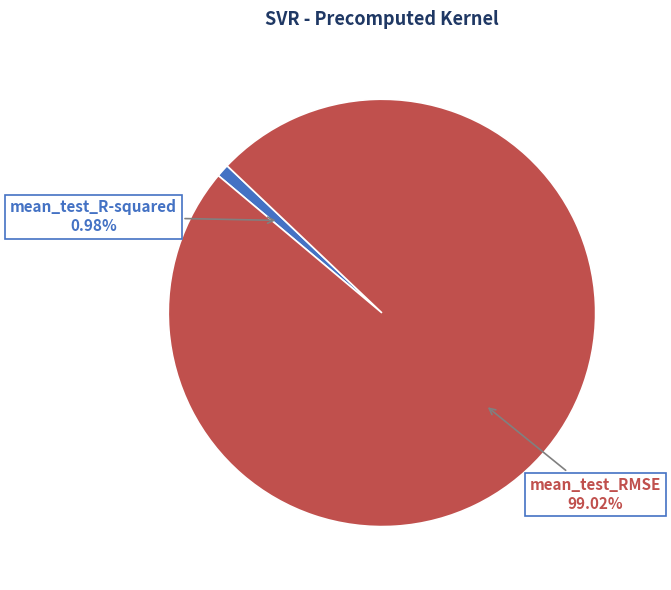

To the nearest percent, what portion does mean_test_R-squared represent?

1%